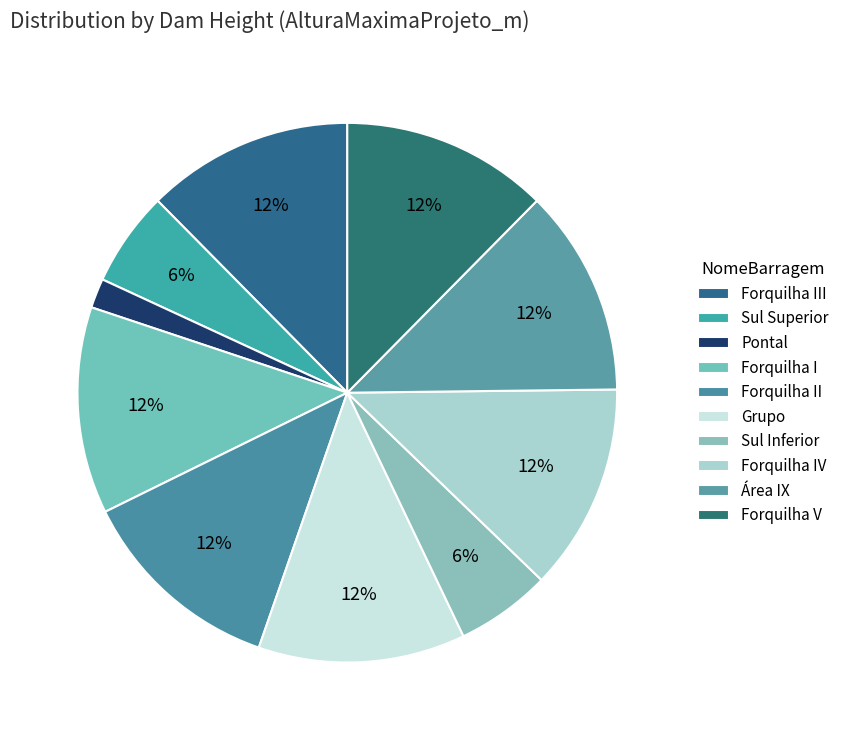

To the nearest percent, what percentage of the pie is Forquilha III?

12%